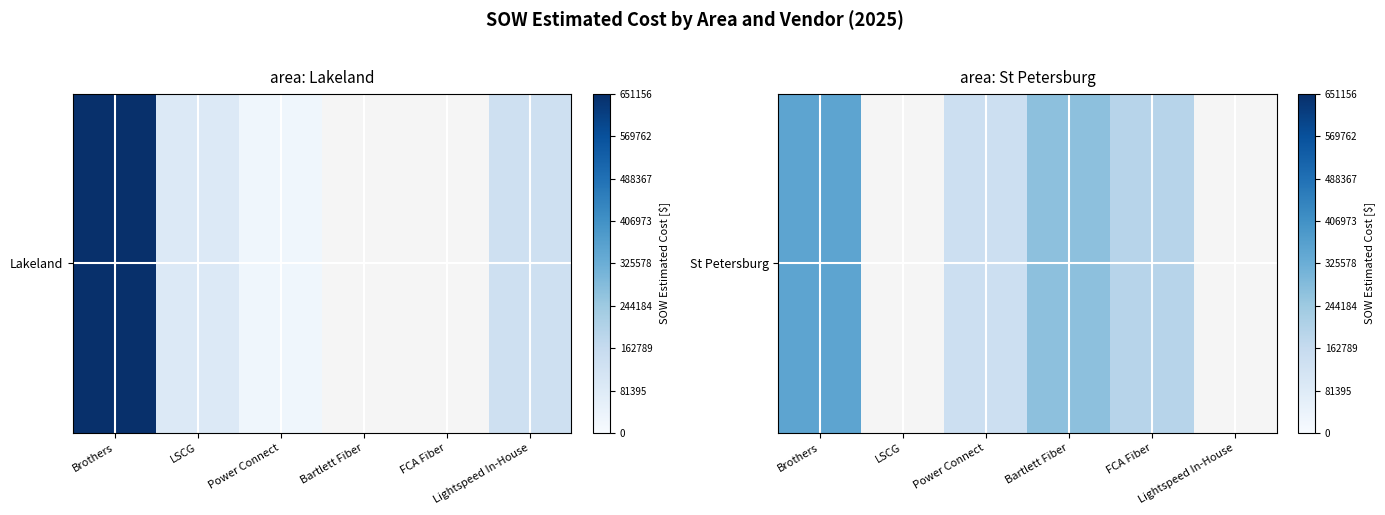

What value does the data have at Brothers?

352561.0